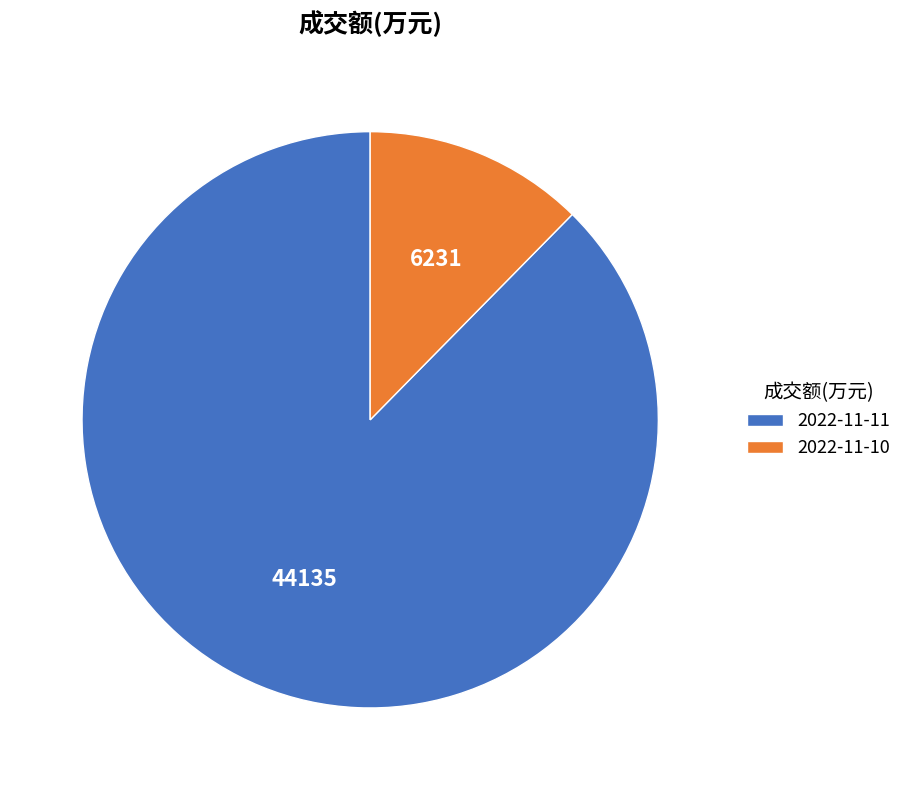

How many segments does this pie chart have?

2